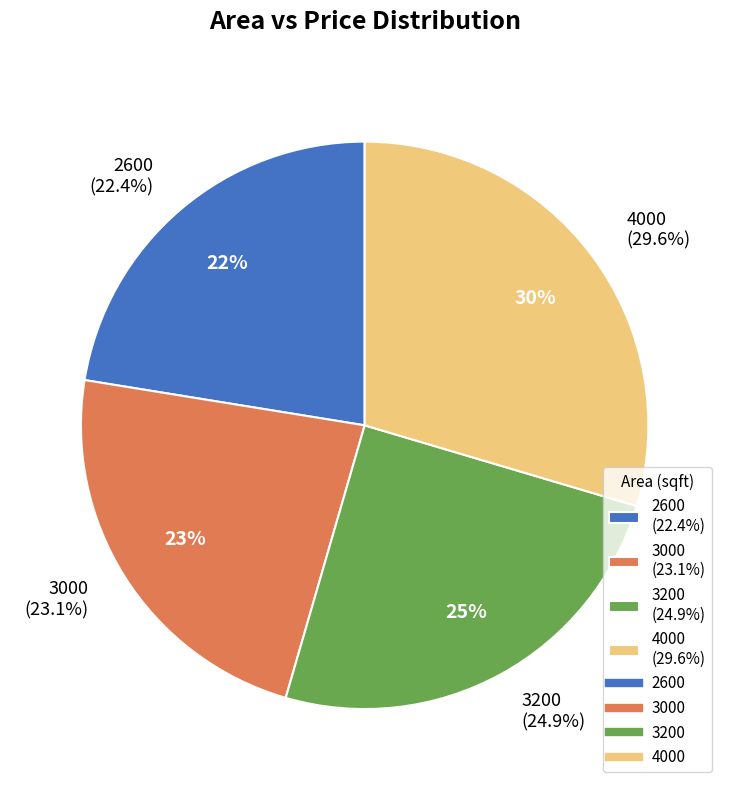

Which category has the biggest portion of the pie?

4000